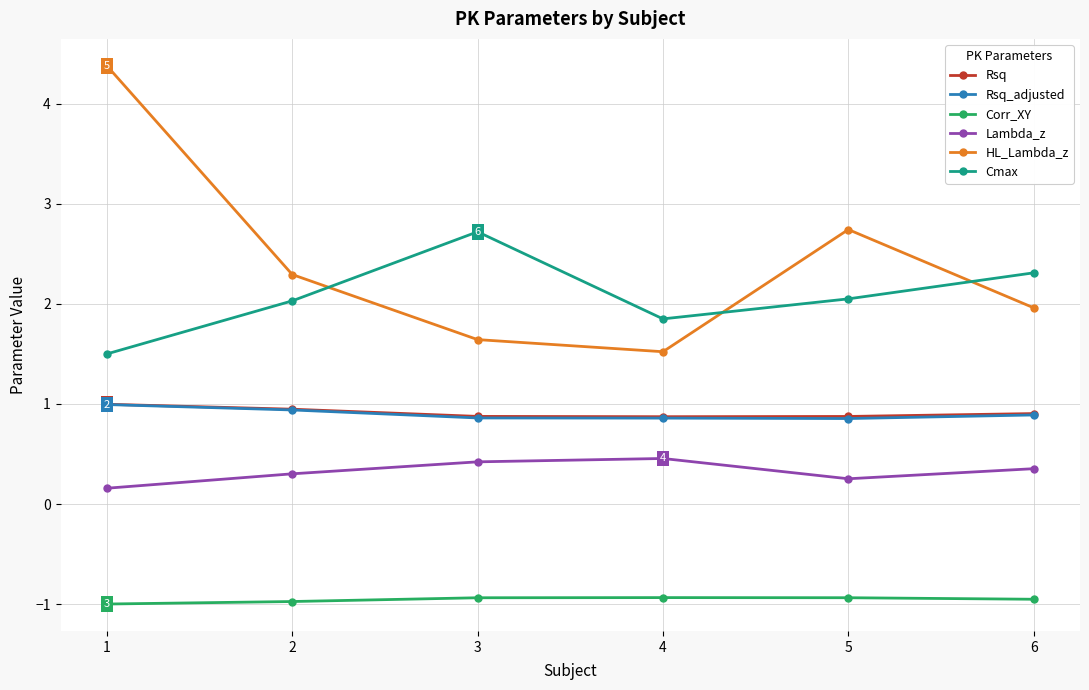

Read the Corr_XY value at 5.

-0.9